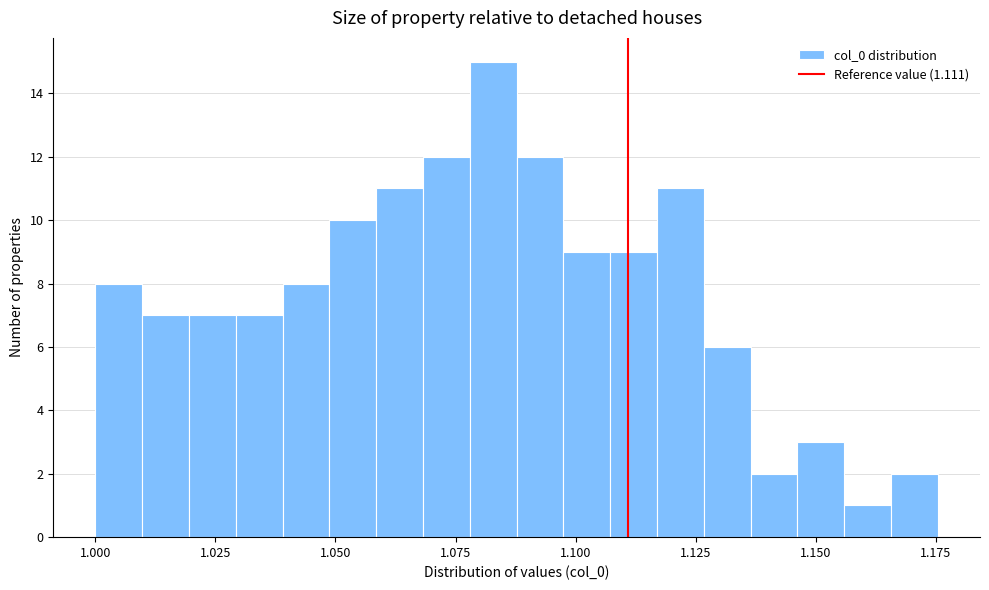

Around what value on the x-axis is the tallest bar? Give the approximate position of its centre, as read against the axis.

1.085